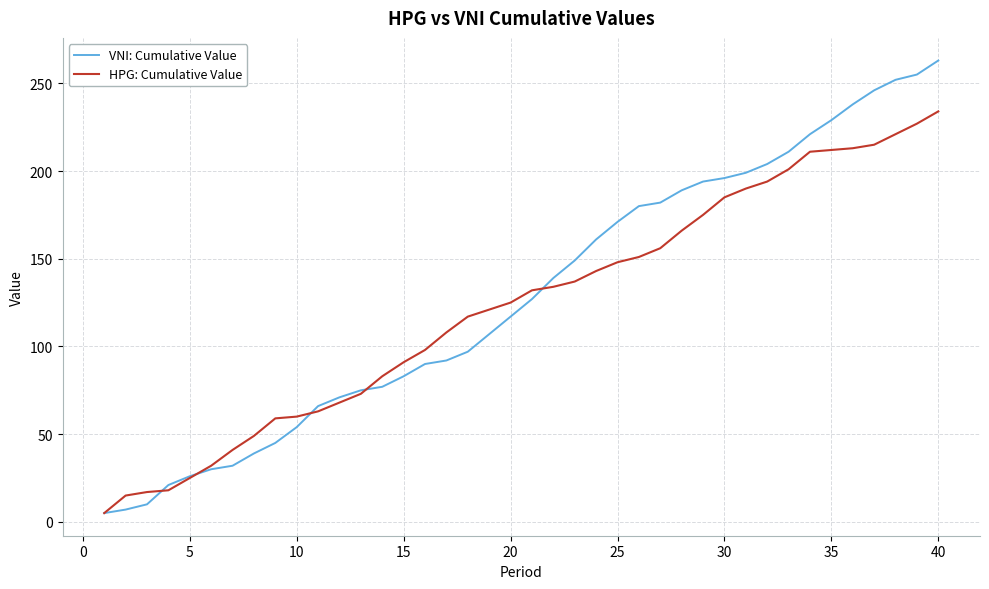

How many lines are shown in the chart?

2